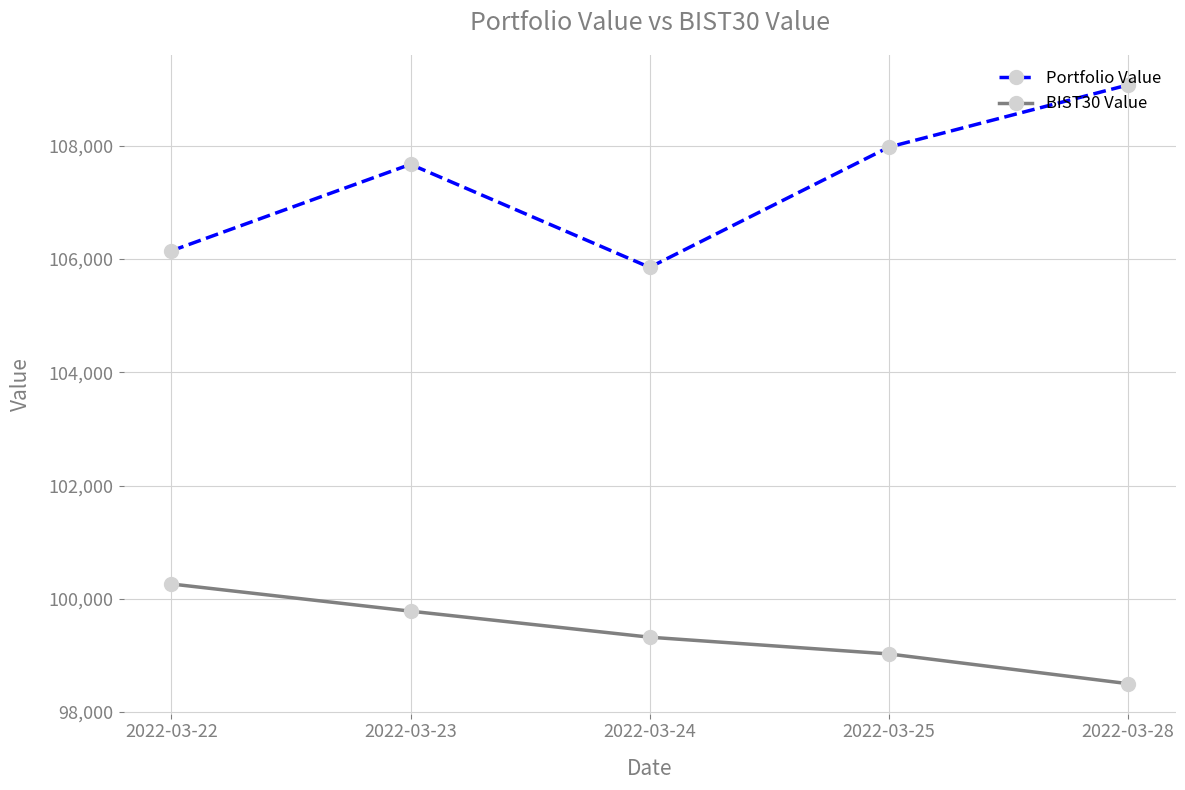

Does the chart display data point markers on the line(s)?

Yes